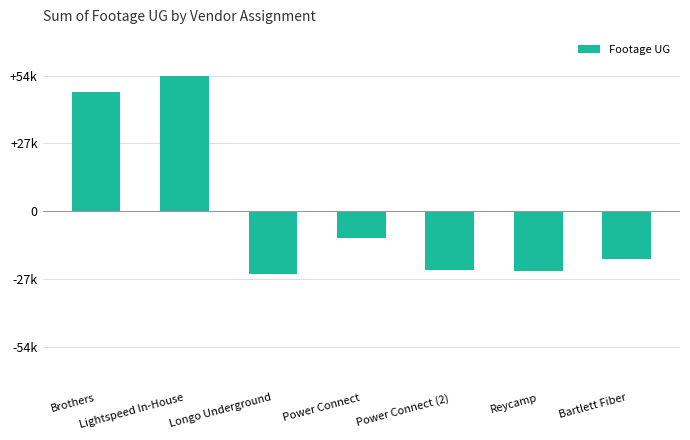

Rank the categories by value from highest to lowest.

Lightspeed In-House, Brothers, Power Connect, Bartlett Fiber, Power Connect (2), Reycamp, Longo Underground